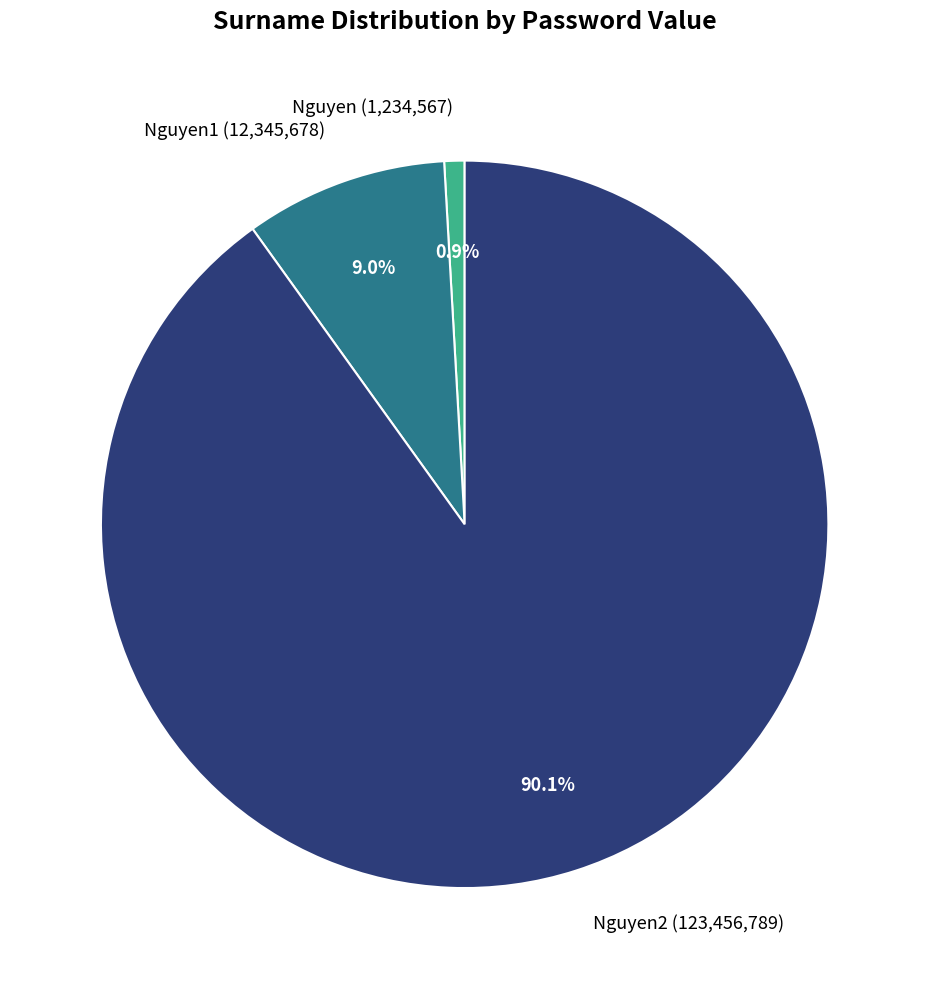

Combined, do Nguyen2 (123,456,789) and Nguyen1 (12,345,678) account for over 50%?

Yes